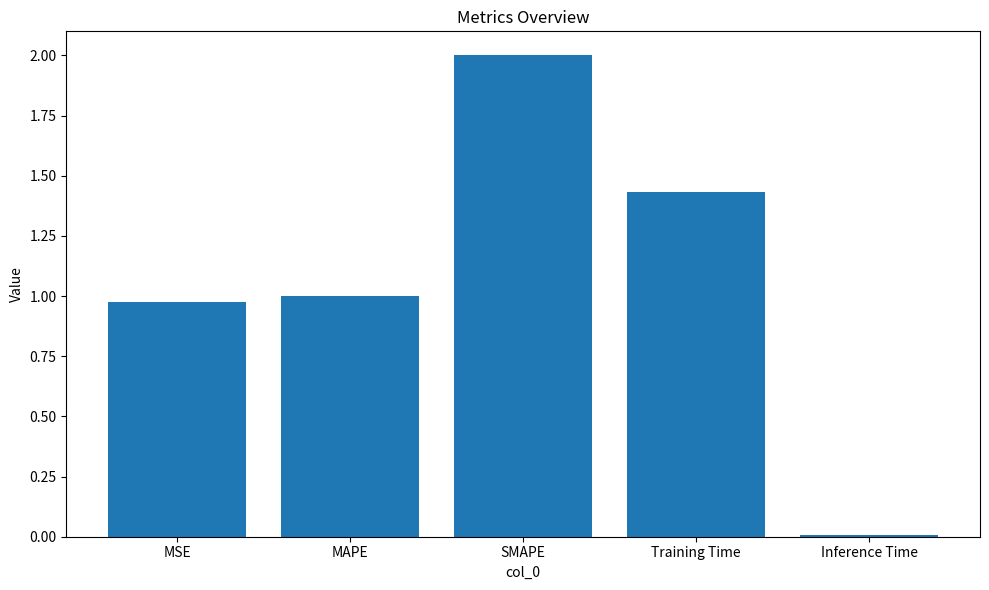

How many values are below 1?

2